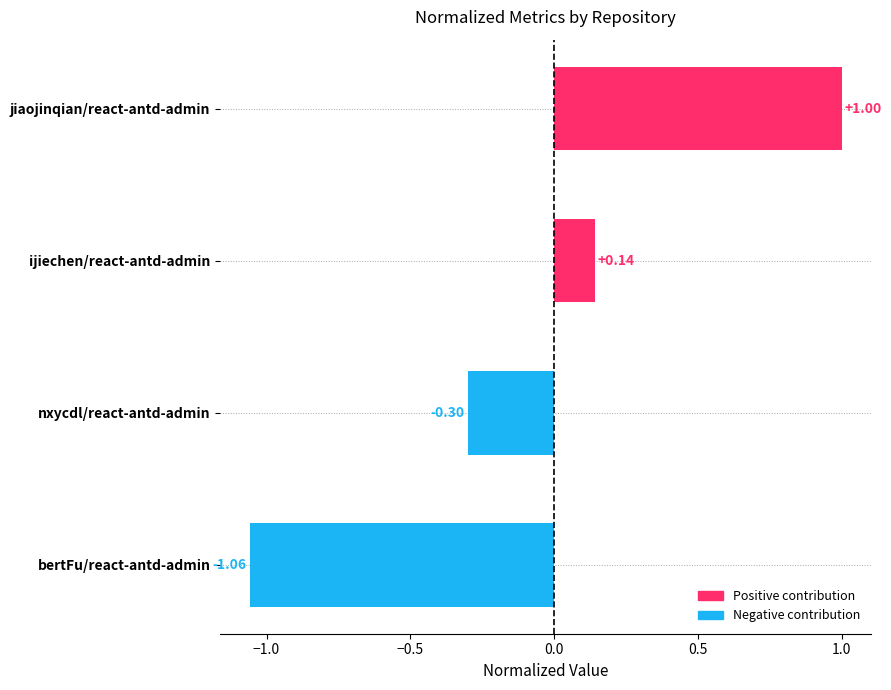

What is the change in value from bertFu/react-antd-admin to ijiechen/react-antd-admin?

+1.2